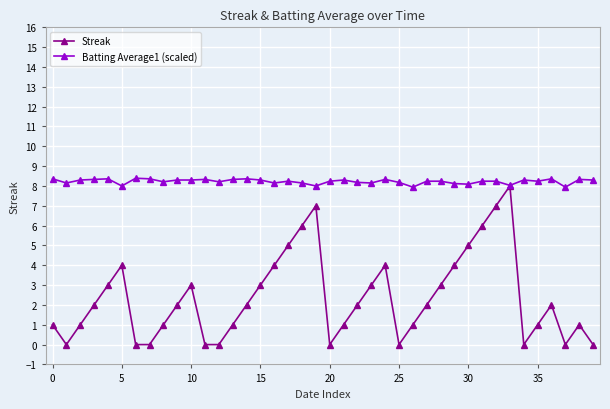

Rank the series by their average value, from highest to lowest.

Batting Average1 (scaled), Streak